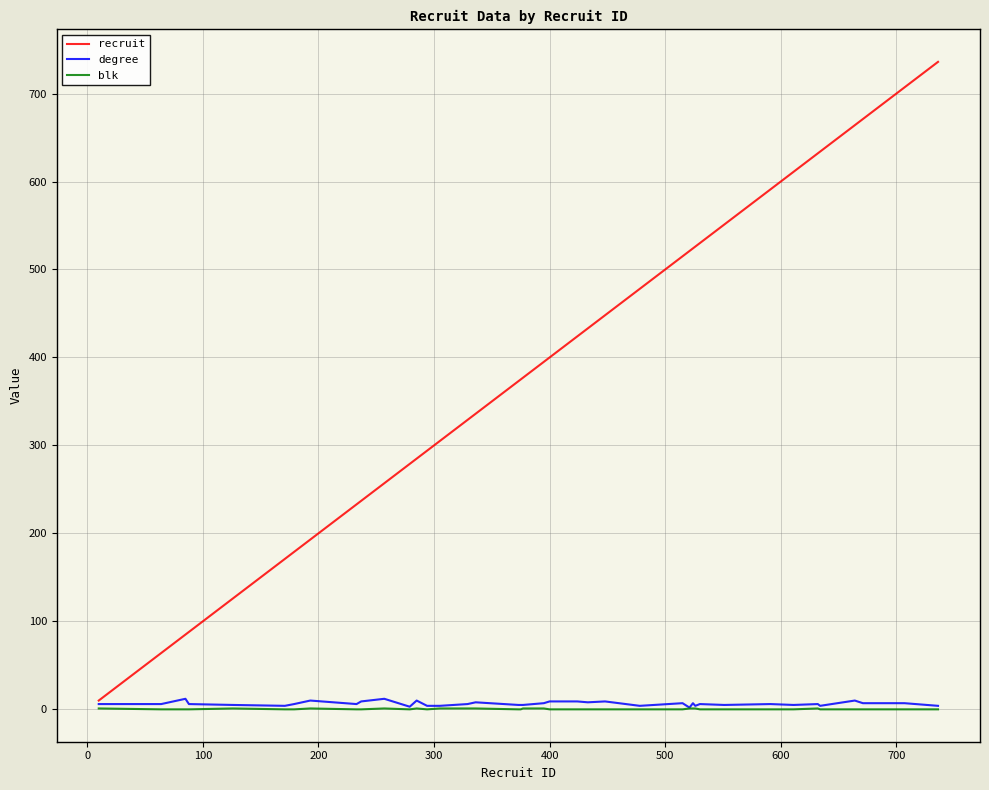

What is the maximum value shown in the chart?

736